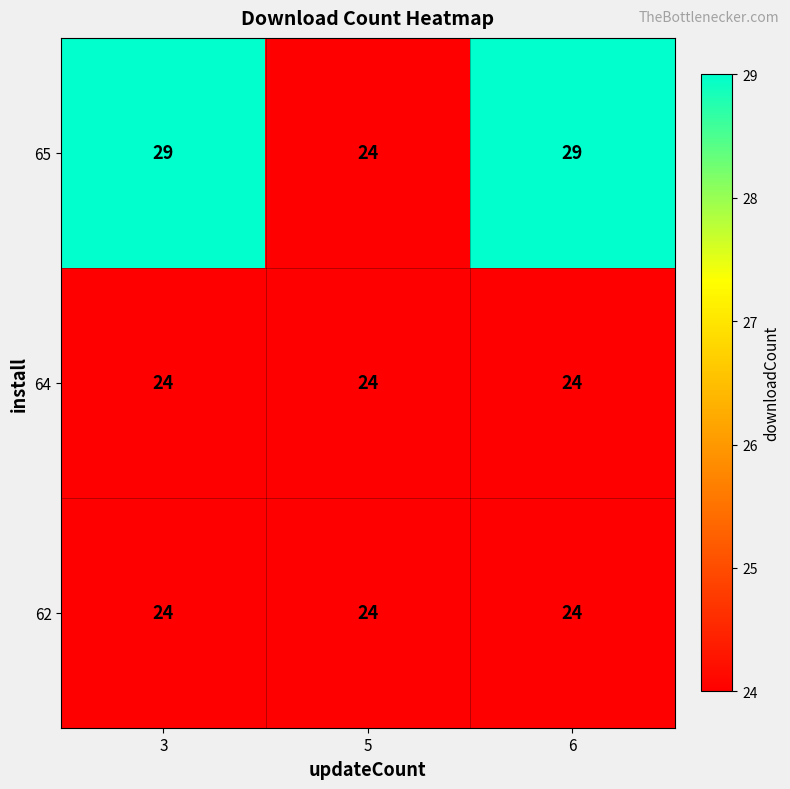

The 62 series shows 12 at 6. True or false?

False